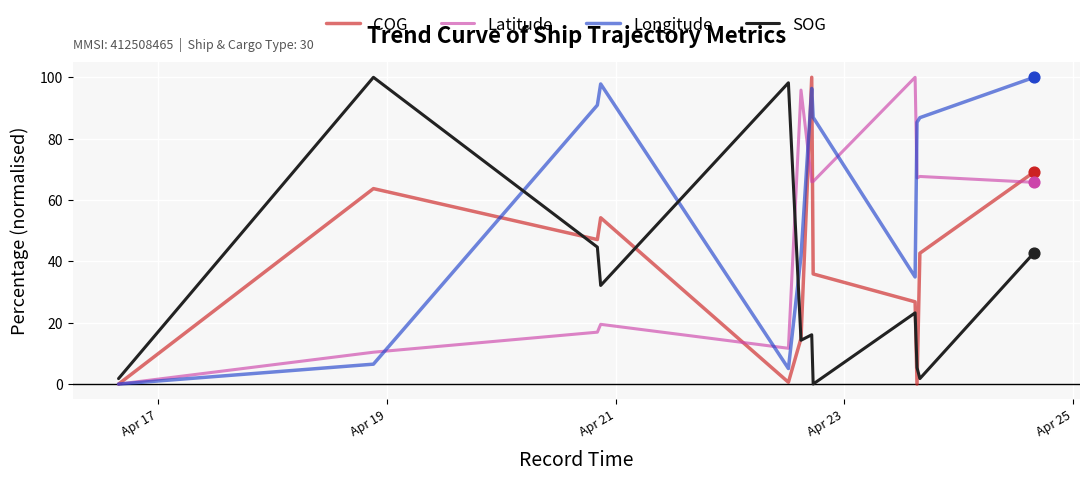

At how many categories does at least one series exceed 16?

13